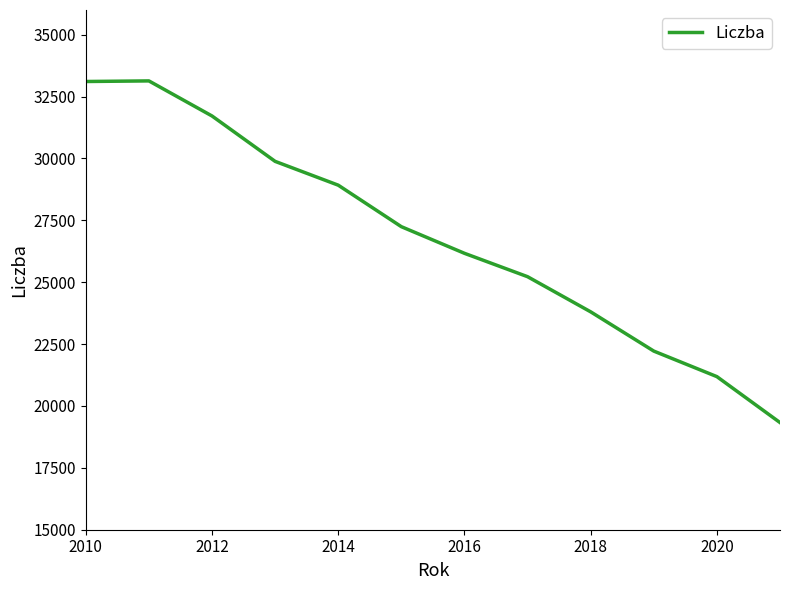

What is the maximum value shown in the chart?

33135